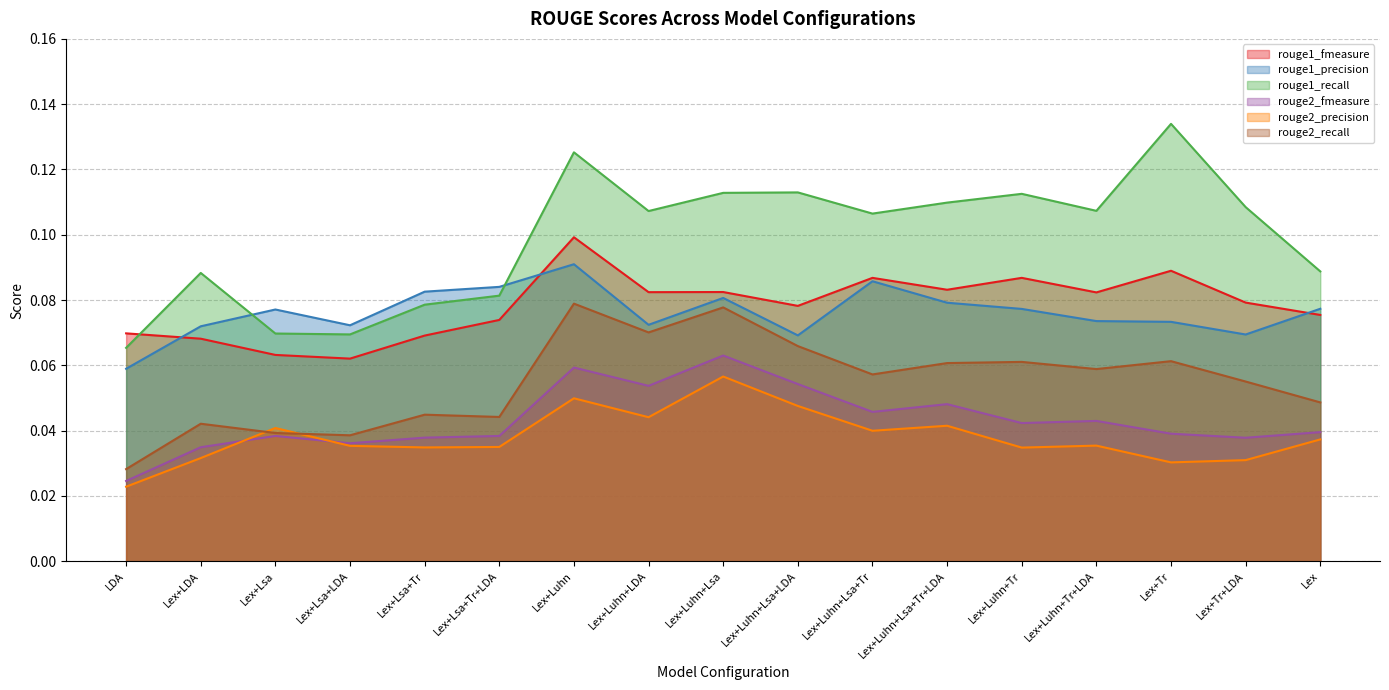

How many rouge2_recall values are between 0 and 1?

17